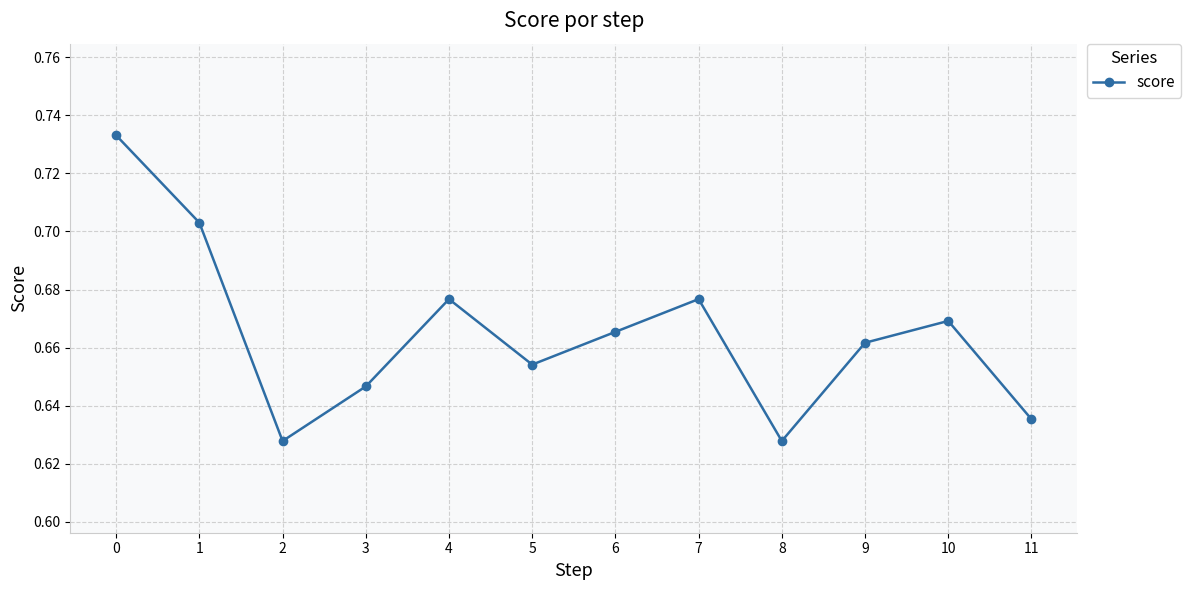

How many values are between 0 and 1?

12